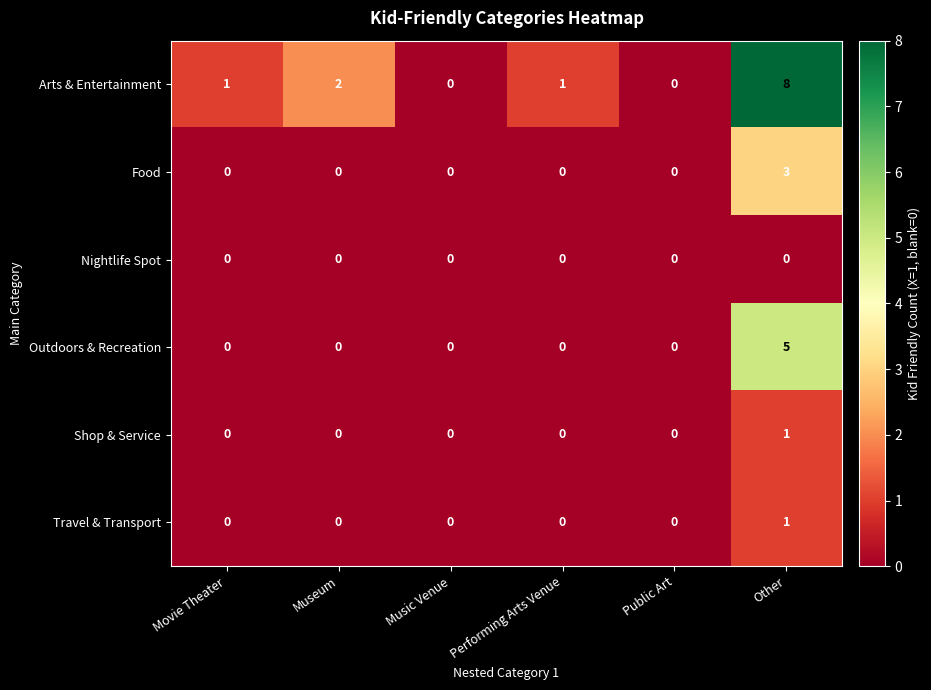

What is the maximum value shown in the chart?

8